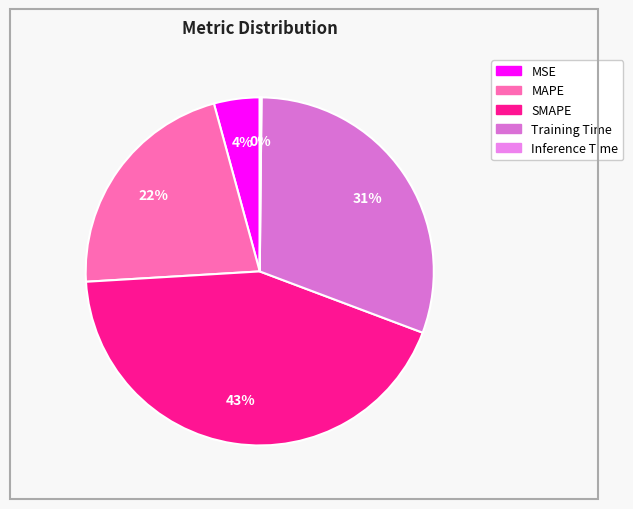

What is the largest slice in the pie chart?

SMAPE